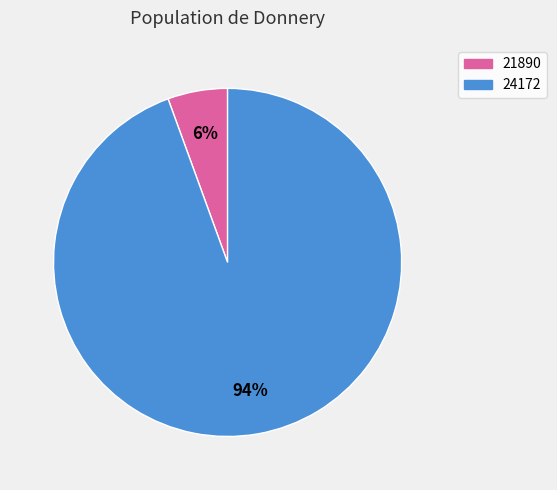

Rank the categories by value from highest to lowest.

24172, 21890